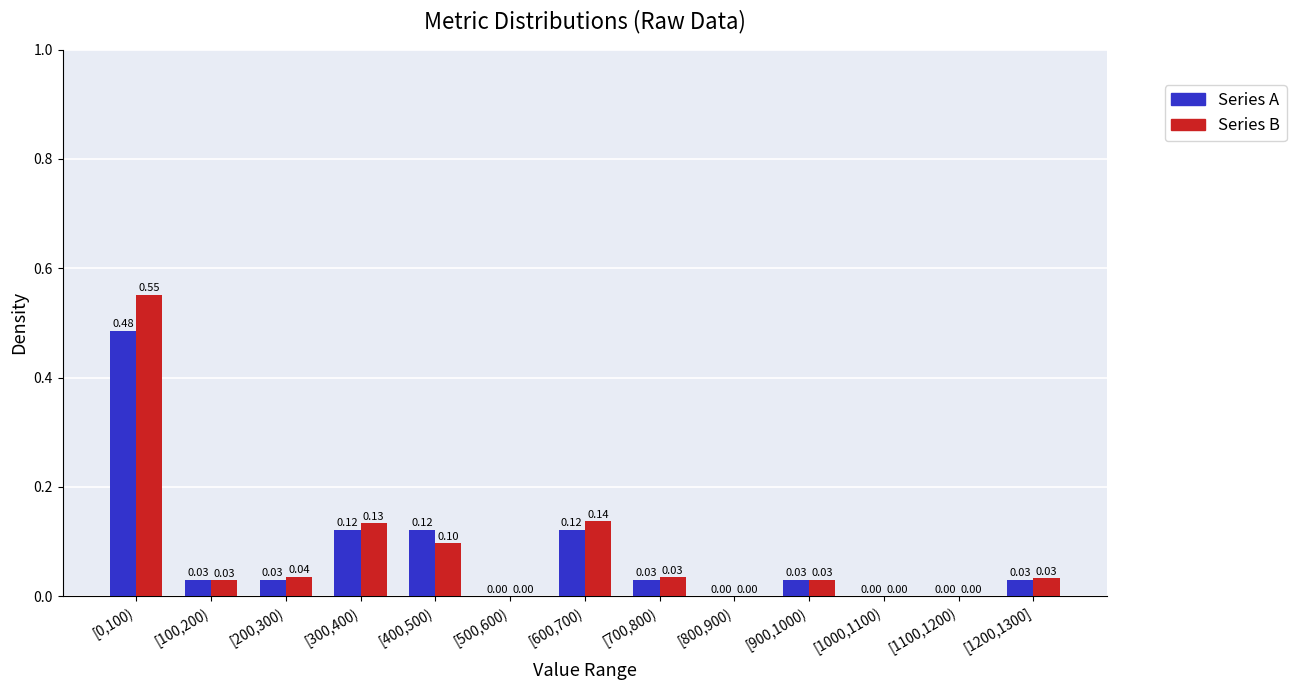

What is the sum of all Series A values?

1.0